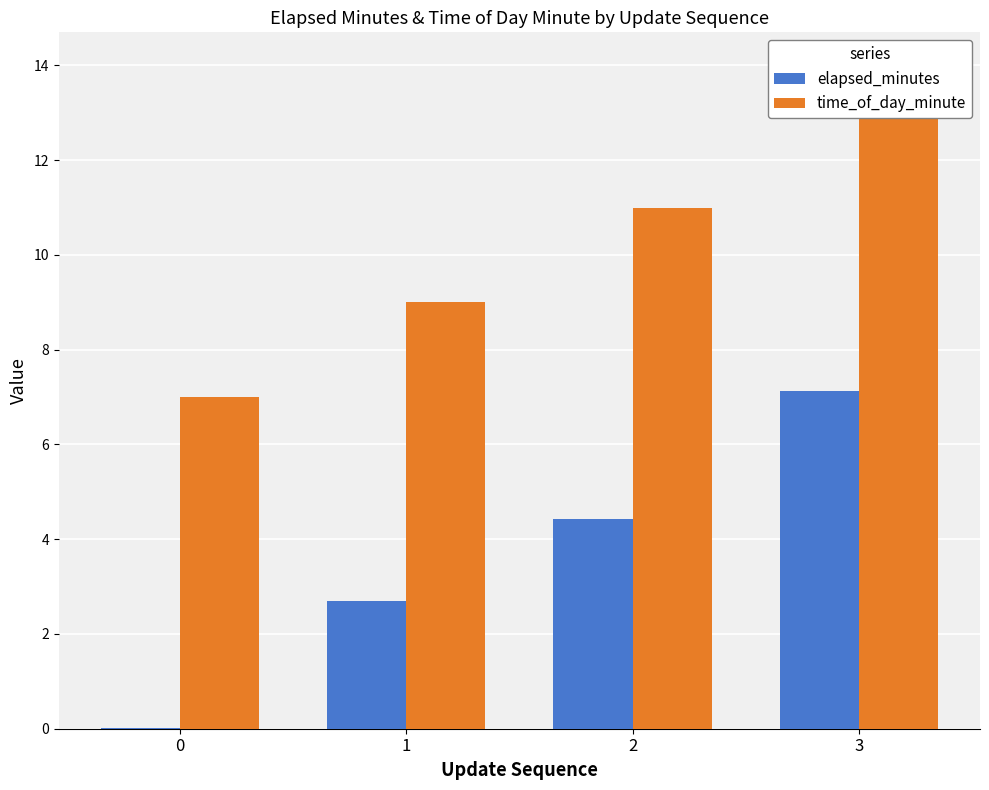

Rank the series by their average value, from highest to lowest.

time_of_day_minute, elapsed_minutes